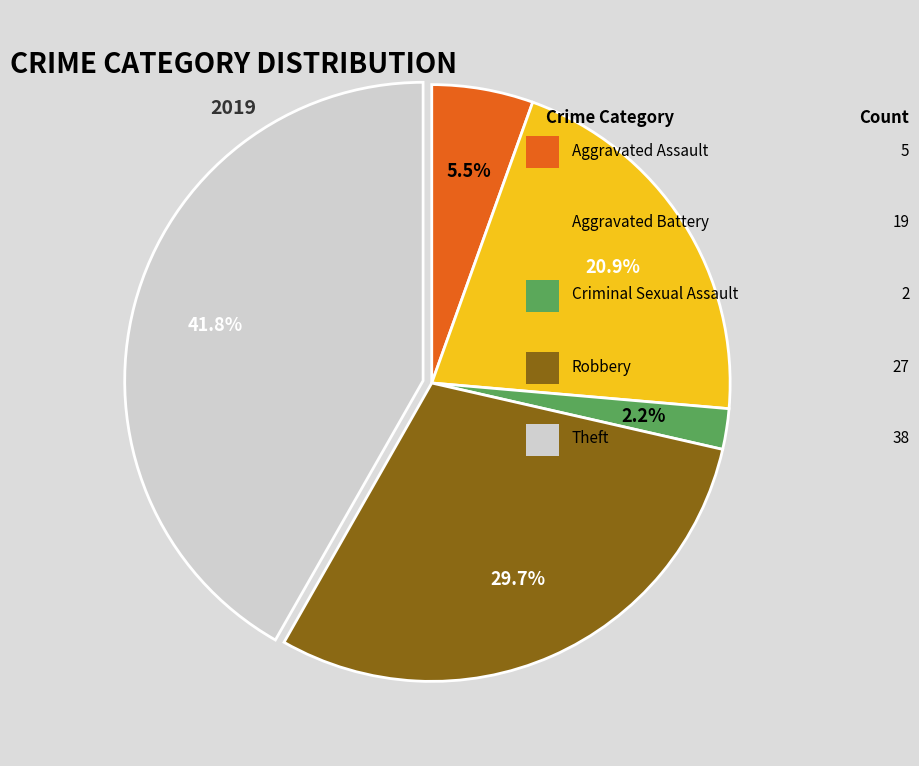

Is there any slice that represents more than half of the pie?

No